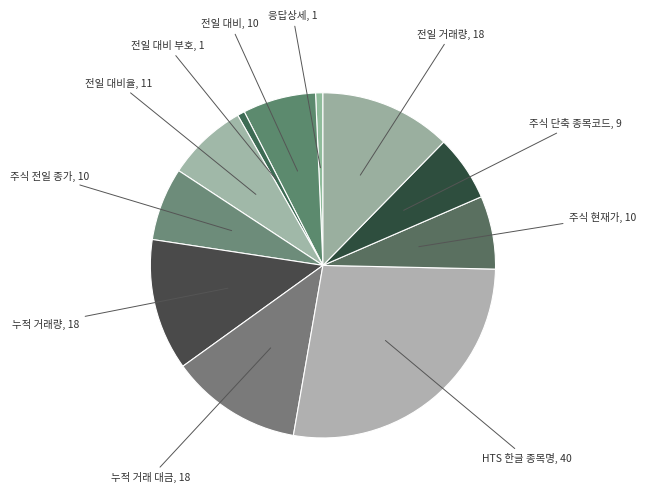

How many segments does this pie chart have?

11